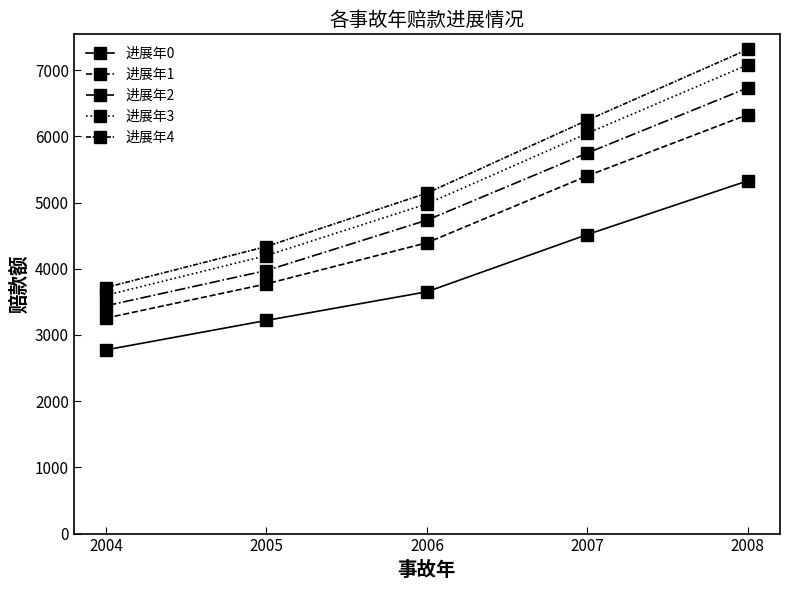

Count the number of categories in the chart.

5